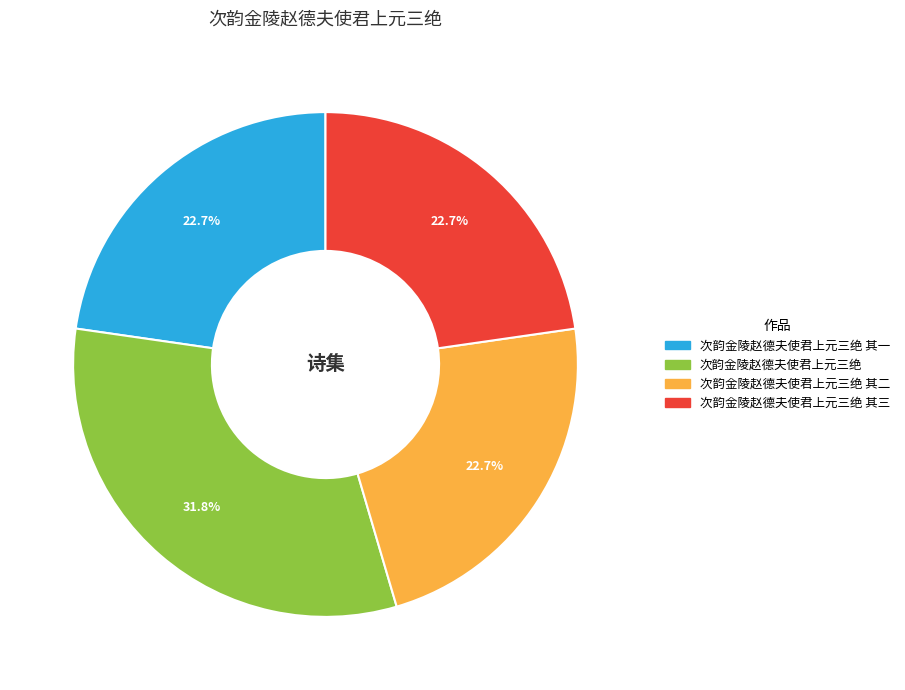

Is there any slice that represents more than half of the pie?

No